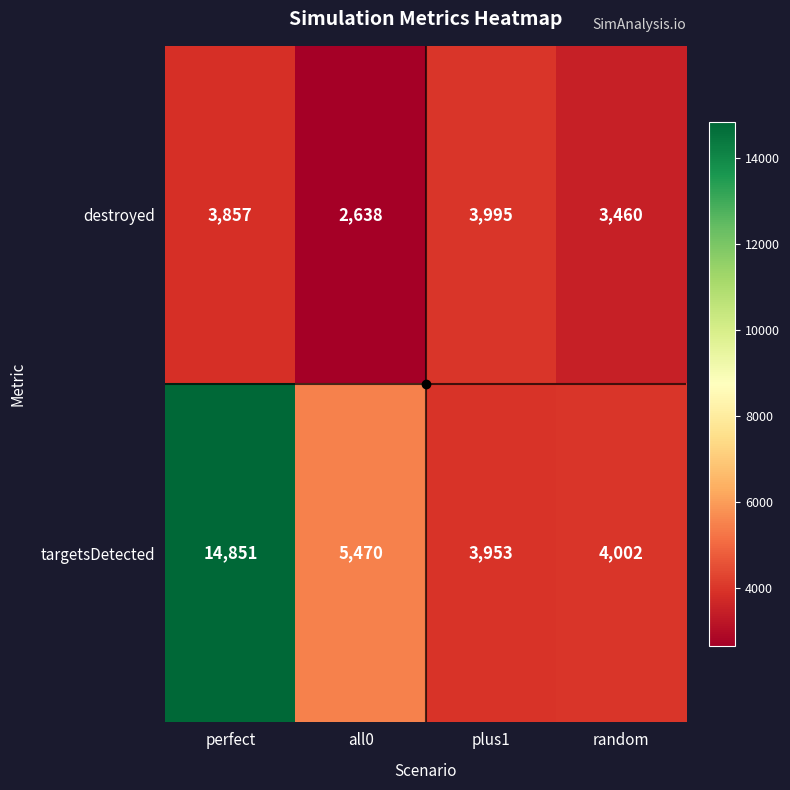

What is the minimum value shown in the chart?

2638